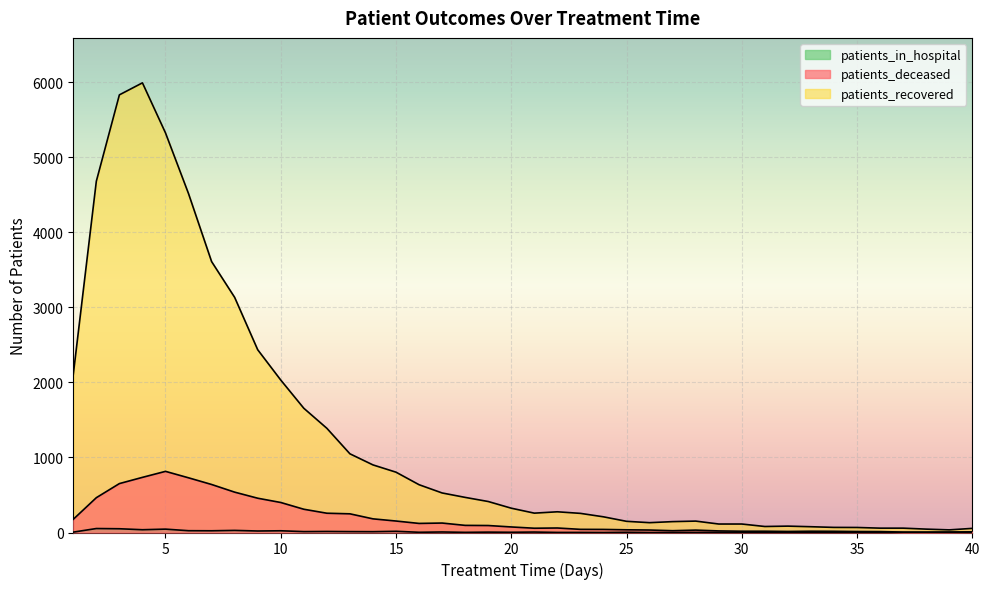

What is the difference between the patients_in_hospital values at 39 and 29?

1